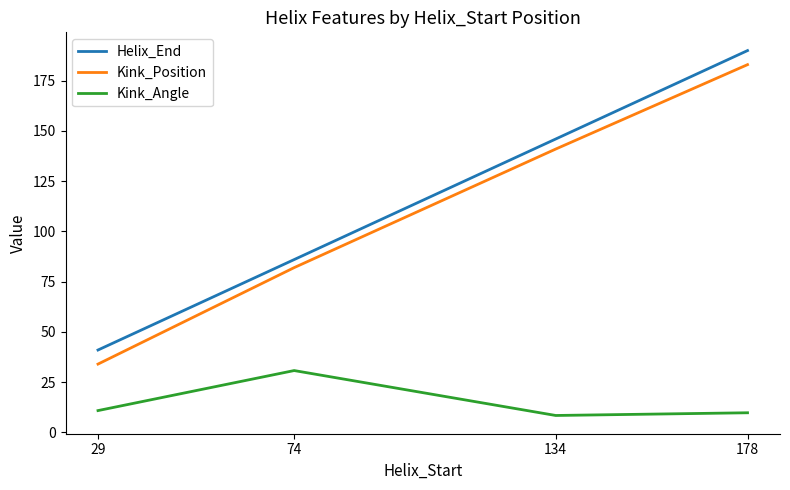

What is the approximate value of Kink_Position at 74?

82.0